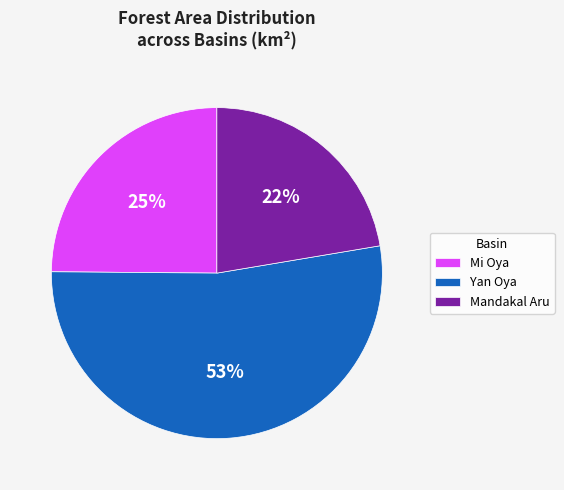

Do Yan Oya and Mandakal Aru together represent more than half of the pie?

Yes